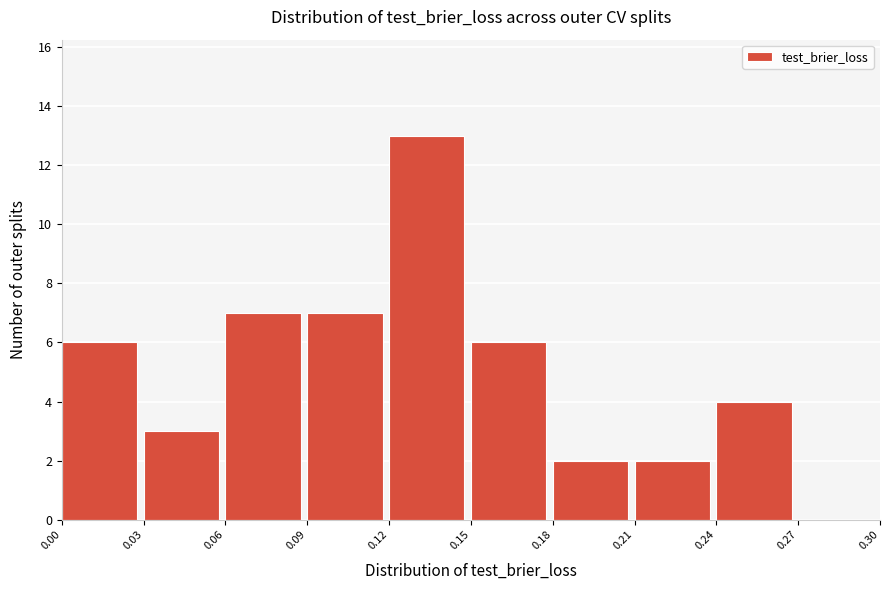

Reading left to right, transcribe this chart: for each bar, give the range it covers on the x-axis and its height. The values are not printed on the chart, so give them approximately, as read against the axis.

0.00 to 0.03: 6
0.03 to 0.06: 3
0.06 to 0.09: 7
0.09 to 0.12: 7
0.12 to 0.15: 13
0.15 to 0.18: 6
0.18 to 0.21: 2
0.21 to 0.24: 2
0.24 to 0.27: 4
0.27 to 0.30: 0